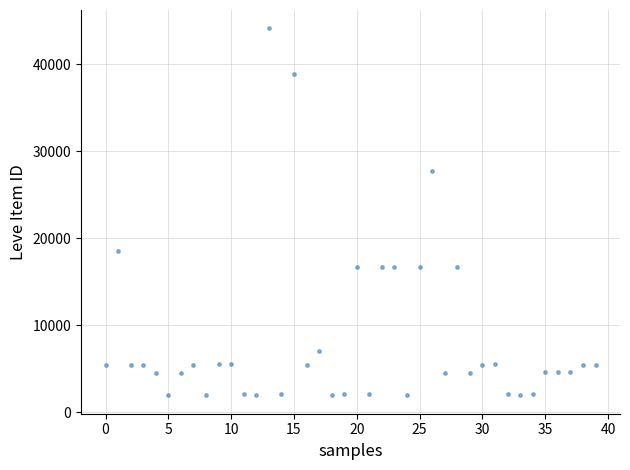

What is the range of Y values (max minus min)?

42187